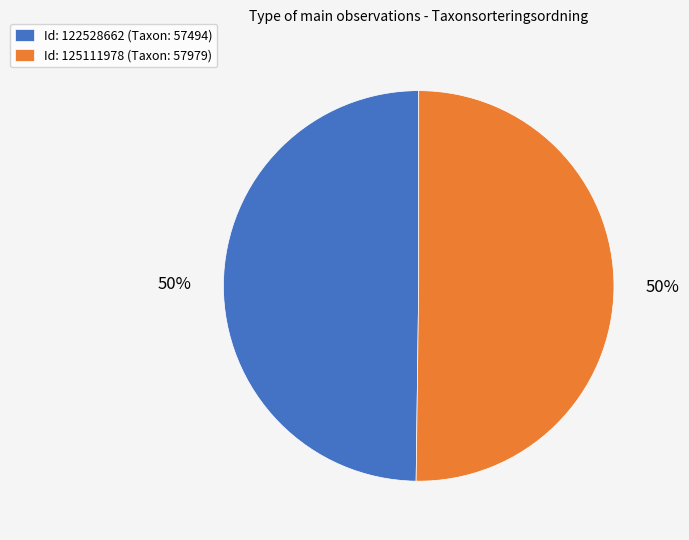

Combined, do Id: 125111978 (Taxon: 57979) and Id: 122528662 (Taxon: 57494) account for over 50%?

Yes